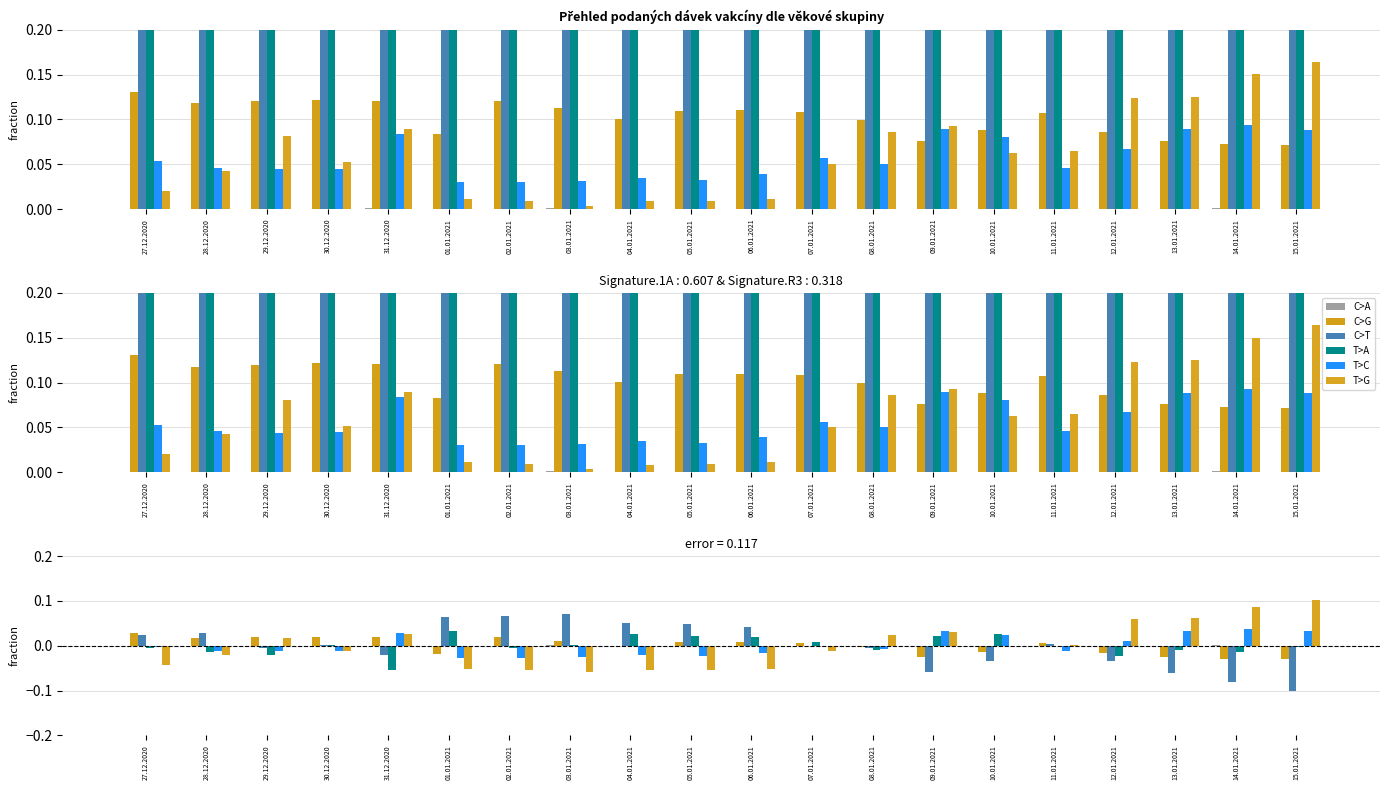

Is it true that the value at 11.01.2021 is -0.0?

True